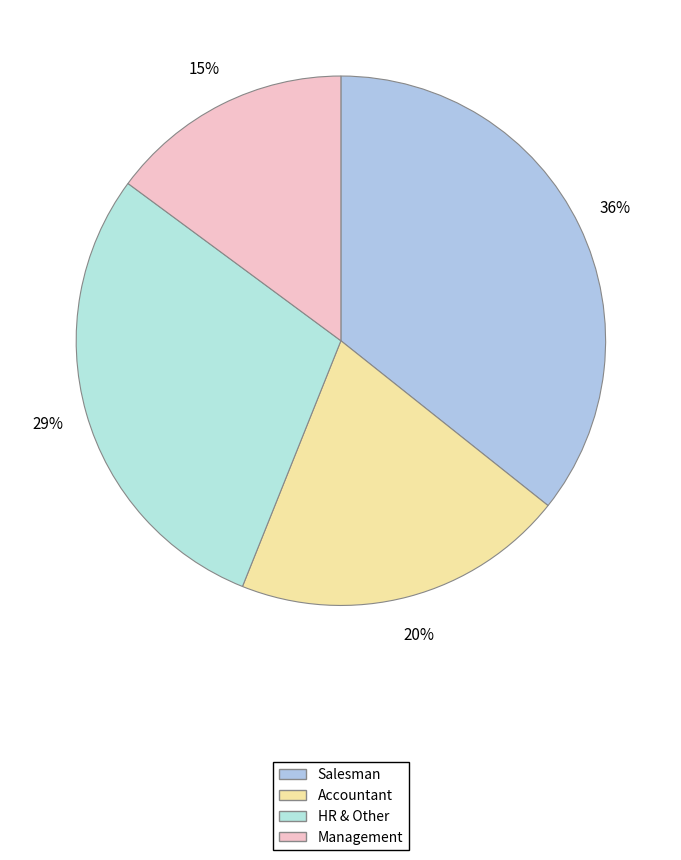

How many segments does this pie chart have?

4